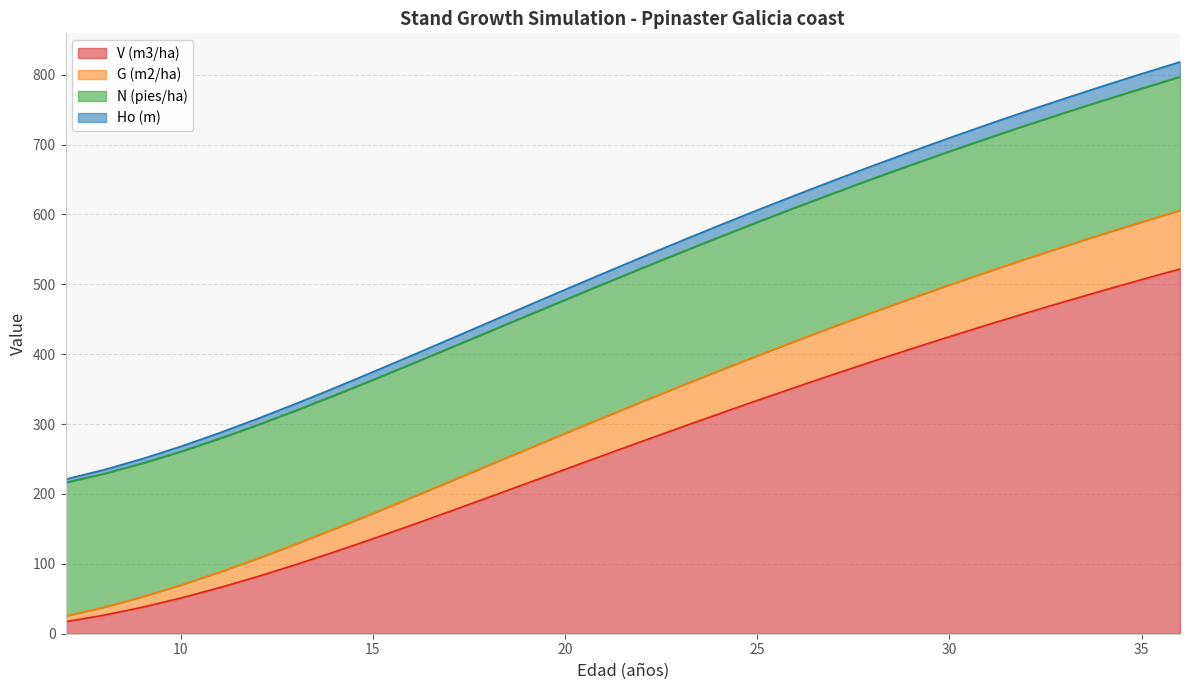

What is the maximum value for V (m3/ha)?

521.9